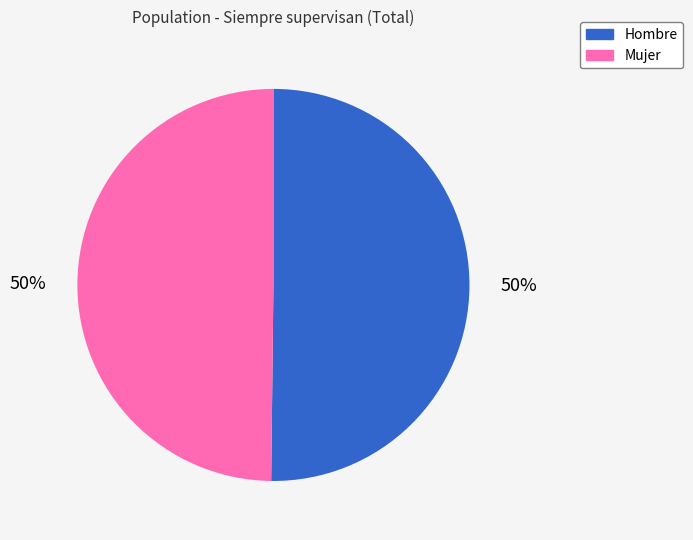

How many segments does this pie chart have?

2